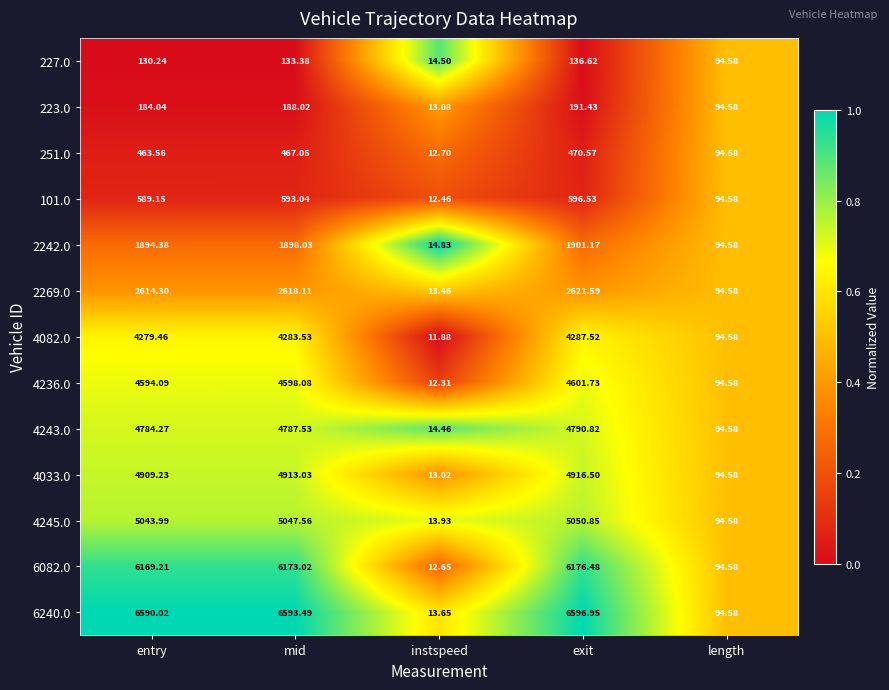

Which series has the largest total across all categories?

6240.0